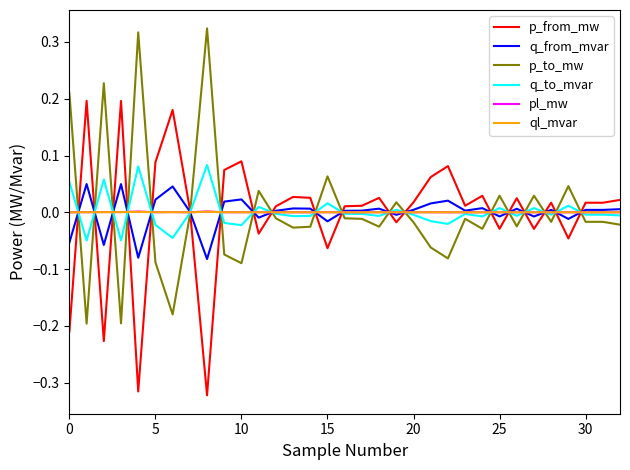

Does the chart have visible grid lines?

No